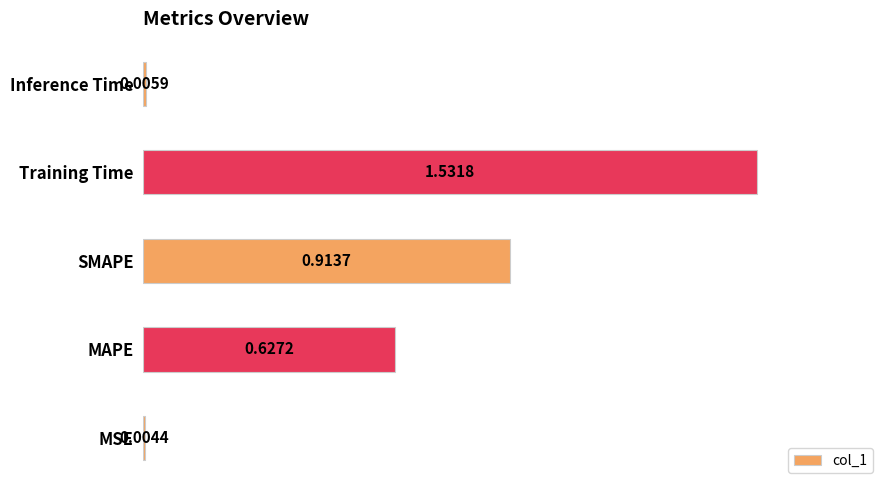

Which label corresponds to the largest value in the chart?

Training Time